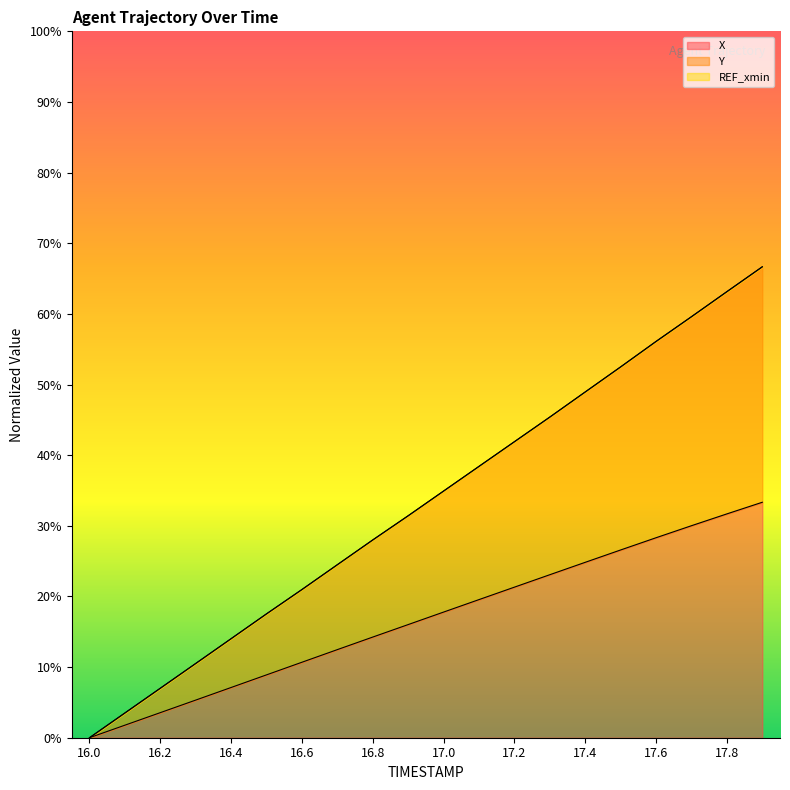

Reading left to right, extract all data points from this chart.

X: 16.0=0.0	16.1=1.8	16.2=3.5	16.3=5.3	16.4=7.1	16.5=8.9	16.6=10.7	16.7=12.5	16.8=14.3	16.9=16.0	17.0=17.8	17.1=19.6	17.2=21.3	17.3=23.1	17.4=24.8	17.5=26.6	17.6=28.3	17.7=30.0	17.8=31.7	17.9=33.3
Y: 16.0=0.0	16.1=3.5	16.2=7.0	16.3=10.5	16.4=14.0	16.5=17.5	16.6=21.0	16.7=24.5	16.8=28.0	16.9=31.4	17.0=34.9	17.1=38.4	17.2=41.9	17.3=45.4	17.4=49.0	17.5=52.5	17.6=56.1	17.7=59.6	17.8=63.1	17.9=66.7